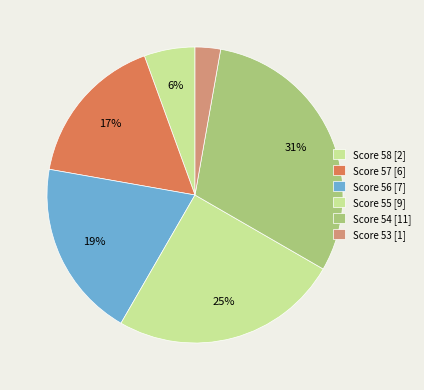

Count the number of slices in the pie.

6